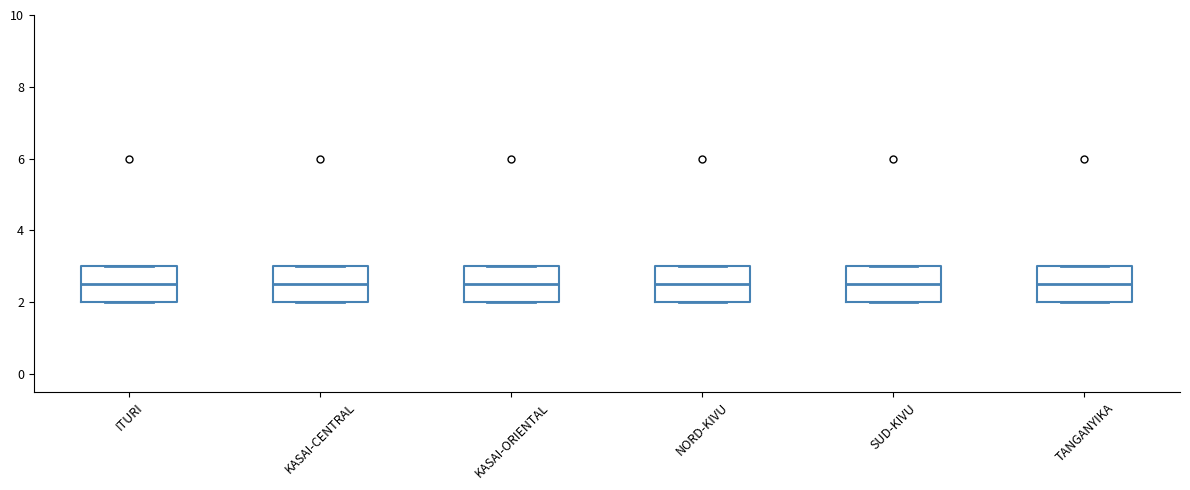

Reading left to right, transcribe this box plot: for each box, give where its median line is, the range the box spans, and where its two whiskers end, as read against the y-axis. The values are not printed on the chart, so give them approximately, as read against the axis.

ITURI: median 2.6, box 2.0 to 3.0, whiskers 2.0 to 3.0
KASAI-CENTRAL: median 2.6, box 2.0 to 3.0, whiskers 2.0 to 3.0
KASAI-ORIENTAL: median 2.6, box 2.0 to 3.0, whiskers 2.0 to 3.0
NORD-KIVU: median 2.6, box 2.0 to 3.0, whiskers 2.0 to 3.0
SUD-KIVU: median 2.6, box 2.0 to 3.0, whiskers 2.0 to 3.0
TANGANYIKA: median 2.6, box 2.0 to 3.0, whiskers 2.0 to 3.0